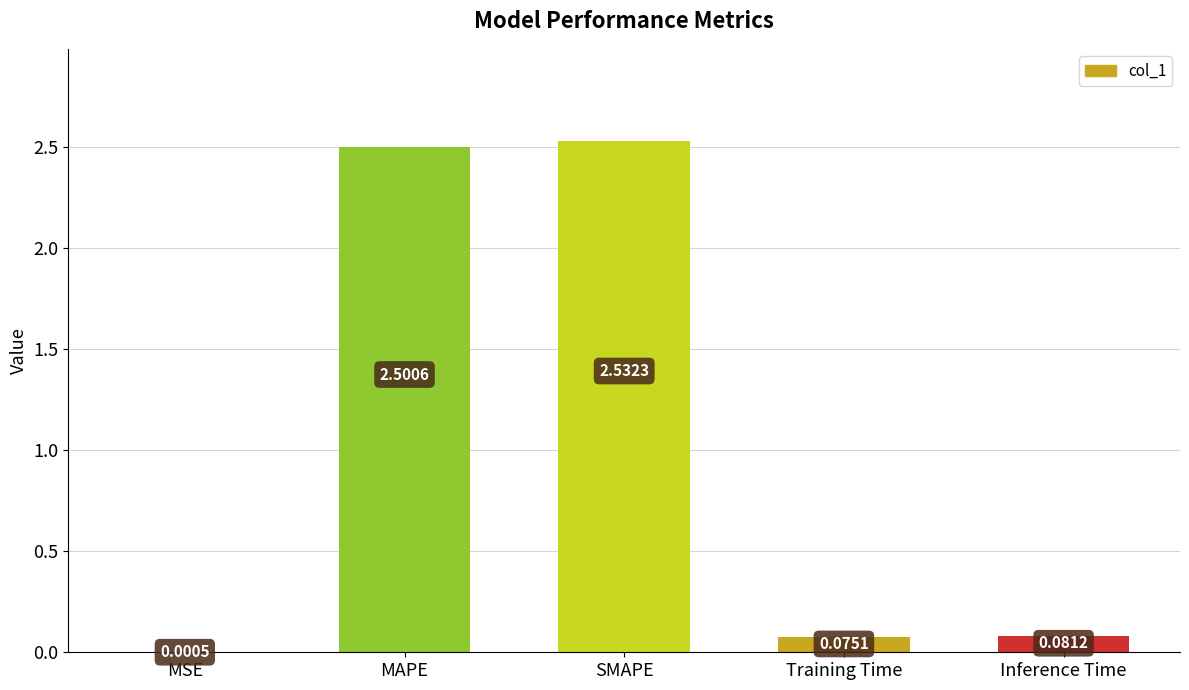

What is the ratio of the value at SMAPE to the value at MAPE?

1.0